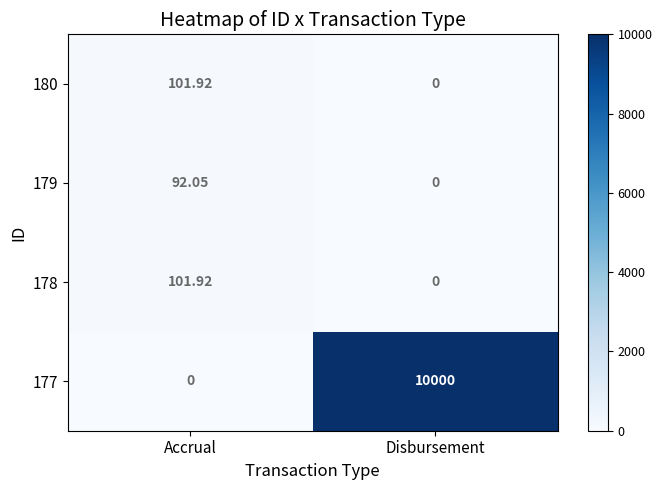

Which label corresponds to the largest value in the chart?

Disbursement